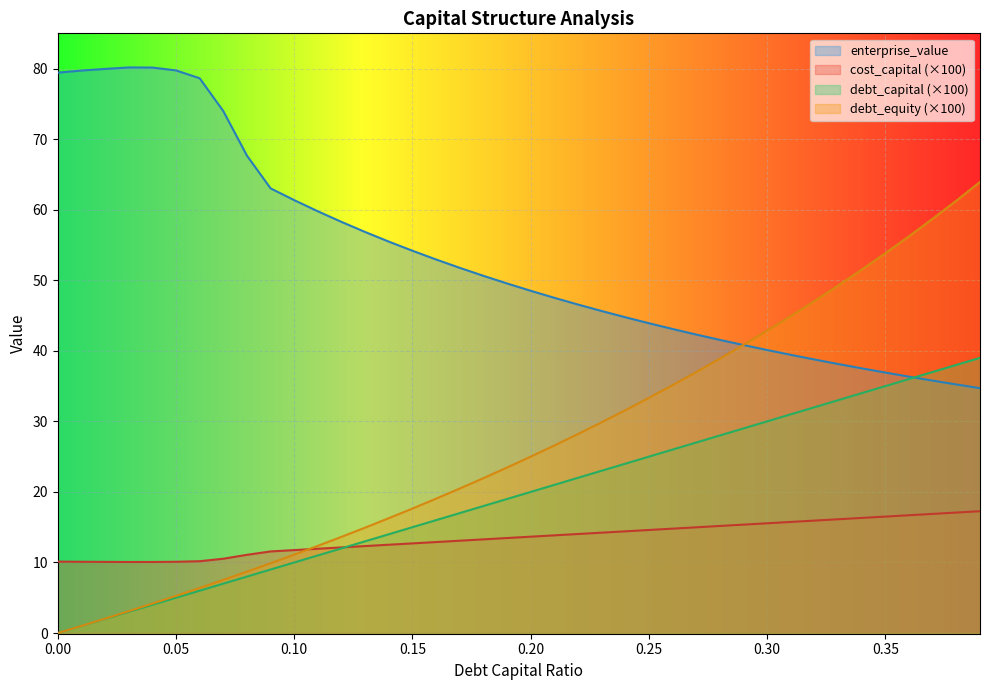

Reading left to right, extract all data points from this chart.

debt_capital: 0=0.0	0.01=1.0	0.02=2.0	0.03=3.0	0.04=4.0	0.05=5.0	0.06=6.0	0.07=7.0	0.08=8.0	0.09=9.0	0.1=10.0	0.11=11.0	0.12=12.0	0.13=13.0	0.14=14.0	0.15=15.0	0.16=16.0	0.17=17.0	0.18=18.0	0.19=19.0	0.2=20.0	0.21=21.0	0.22=22.0	0.23=23.0	0.24=24.0	0.25=25.0	0.26=26.0	0.27=27.0	0.28=28.0	0.29=29.0	0.3=30.0	0.31=31.0	0.32=32.0	0.33=33.0	0.34=34.0	0.35=35.0	0.36=36.0	0.37=37.0	0.38=38.0	0.39=39.0
cost_capital: 0=10.1	0.01=10.1	0.02=10.1	0.03=10.1	0.04=10.1	0.05=10.1	0.06=10.2	0.07=10.5	0.08=11.1	0.09=11.6	0.1=11.8	0.11=11.9	0.12=12.1	0.13=12.3	0.14=12.5	0.15=12.7	0.16=12.9	0.17=13.1	0.18=13.3	0.19=13.5	0.2=13.7	0.21=13.8	0.22=14.0	0.23=14.2	0.24=14.4	0.25=14.6	0.26=14.8	0.27=15.0	0.28=15.2	0.29=15.4	0.3=15.6	0.31=15.7	0.32=15.9	0.33=16.1	0.34=16.3	0.35=16.5	0.36=16.7	0.37=16.9	0.38=17.1	0.39=17.3
enterprise_value: 0=79.4	0.01=79.7	0.02=80.0	0.03=80.2	0.04=80.1	0.05=79.7	0.06=78.6	0.07=74.0	0.08=67.7	0.09=63.0	0.1=61.4	0.11=59.8	0.12=58.3	0.13=56.8	0.14=55.5	0.15=54.2	0.16=52.9	0.17=51.8	0.18=50.6	0.19=49.5	0.2=48.5	0.21=47.5	0.22=46.6	0.23=45.6	0.24=44.8	0.25=43.9	0.26=43.1	0.27=42.3	0.28=41.5	0.29=40.8	0.3=40.1	0.31=39.4	0.32=38.8	0.33=38.1	0.34=37.5	0.35=36.9	0.36=36.3	0.37=35.8	0.38=35.2	0.39=34.7
debt_equity: 0=0.0	0.01=1.0	0.02=2.0	0.03=3.1	0.04=4.2	0.05=5.3	0.06=6.4	0.07=7.5	0.08=8.7	0.09=9.9	0.1=11.1	0.11=12.4	0.12=13.6	0.13=14.9	0.14=16.3	0.15=17.6	0.16=19.0	0.17=20.5	0.18=22.0	0.19=23.5	0.2=25.0	0.21=26.6	0.22=28.2	0.23=29.9	0.24=31.6	0.25=33.3	0.26=35.1	0.27=37.0	0.28=38.9	0.29=40.8	0.3=42.9	0.31=44.9	0.32=47.1	0.33=49.3	0.34=51.5	0.35=53.8	0.36=56.2	0.37=58.7	0.38=61.3	0.39=63.9